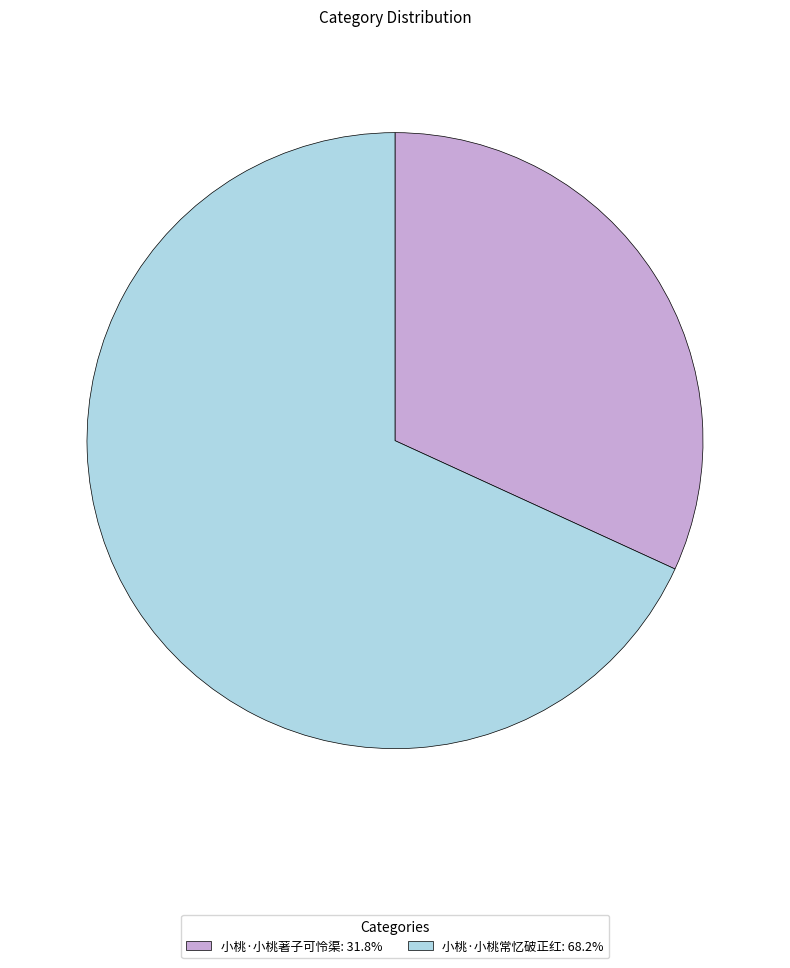

Approximately how many times larger is the value at 小桃·小桃著子可怜渠: 31.8% compared to 小桃·小桃常忆破正红: 68.2%?

0.5